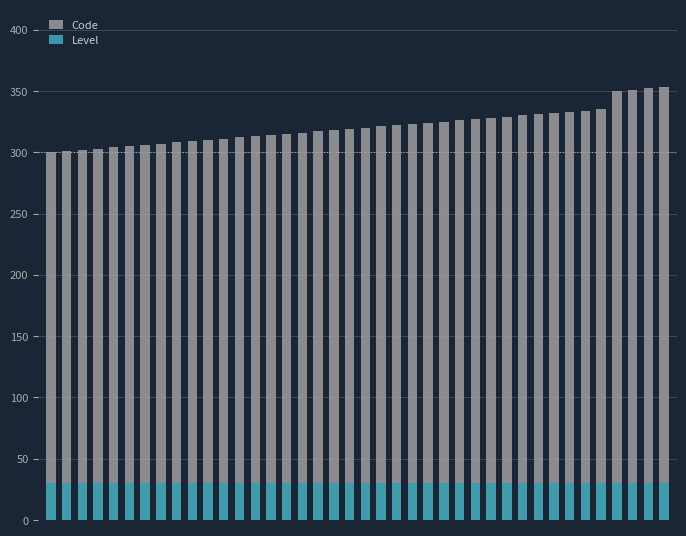

What is the sum of all Code values?

12836